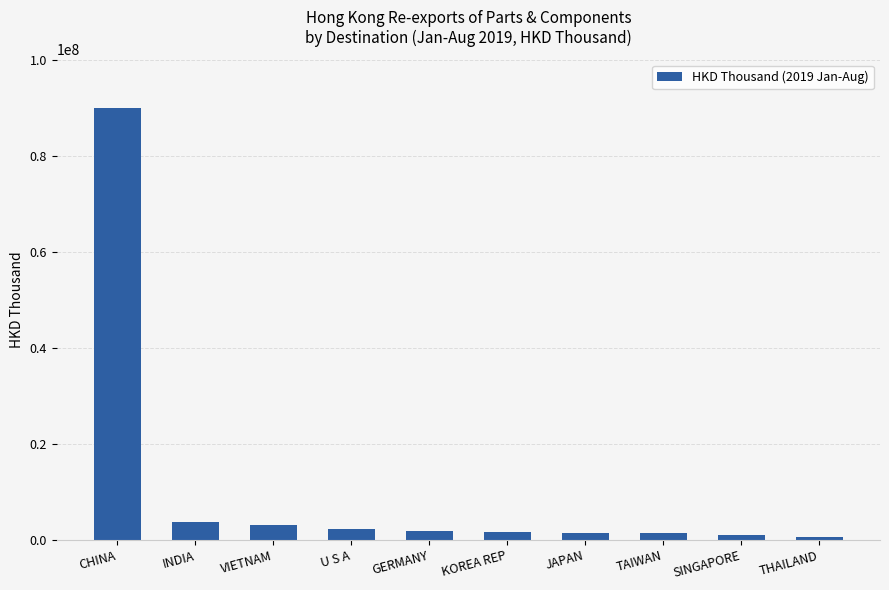

What position from the left is INDIA?

2